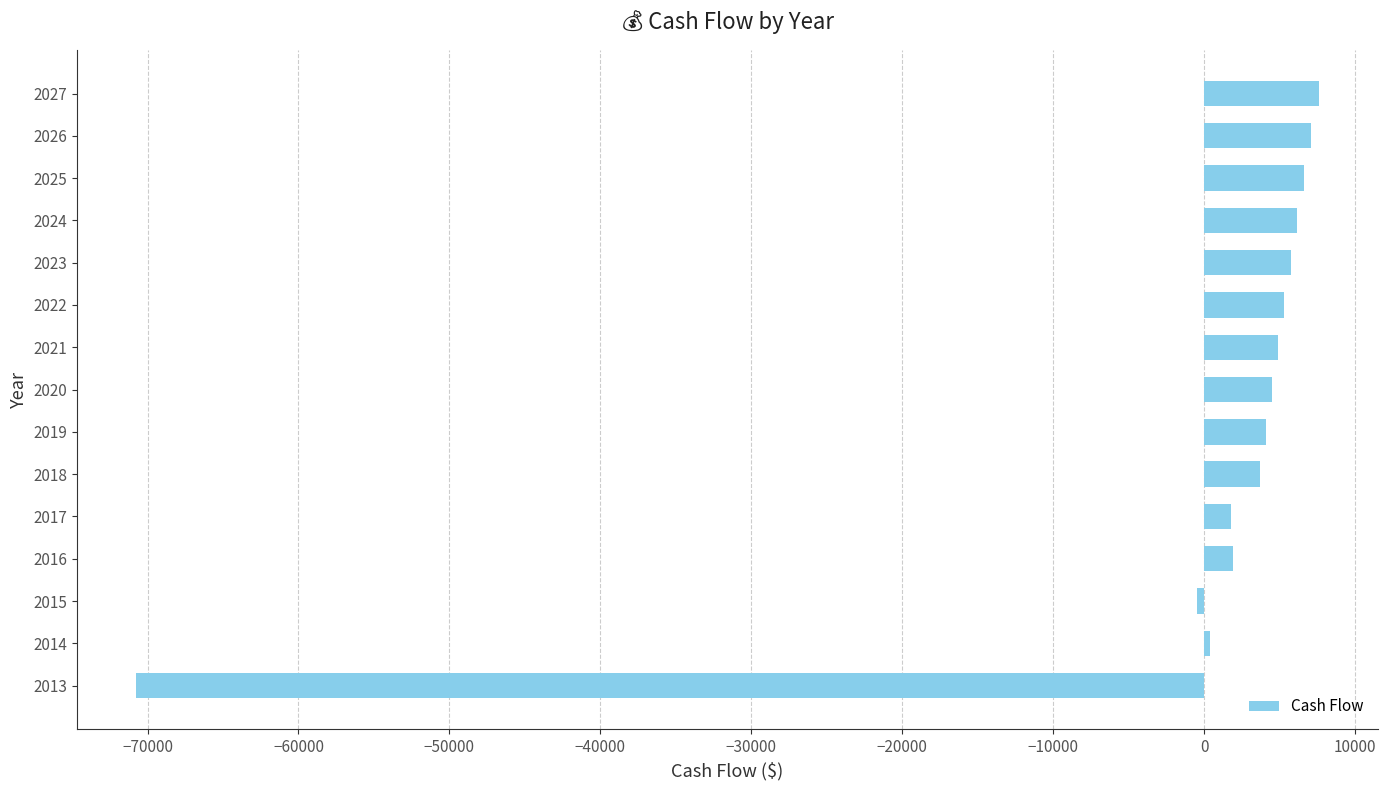

True or false: the data shows 1796.6 at 2017.

True